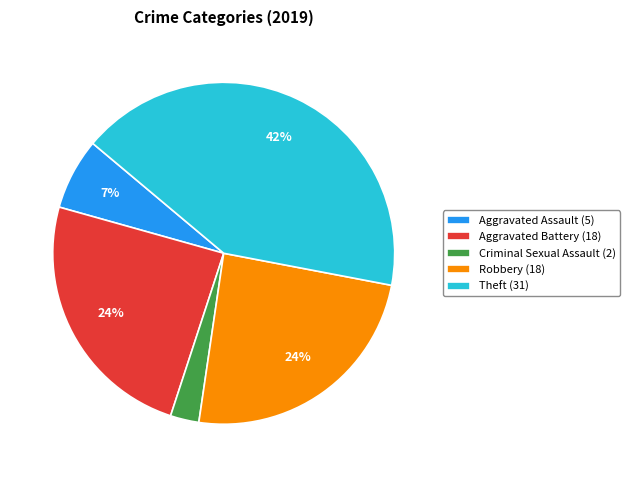

Is there a majority slice in this chart?

No